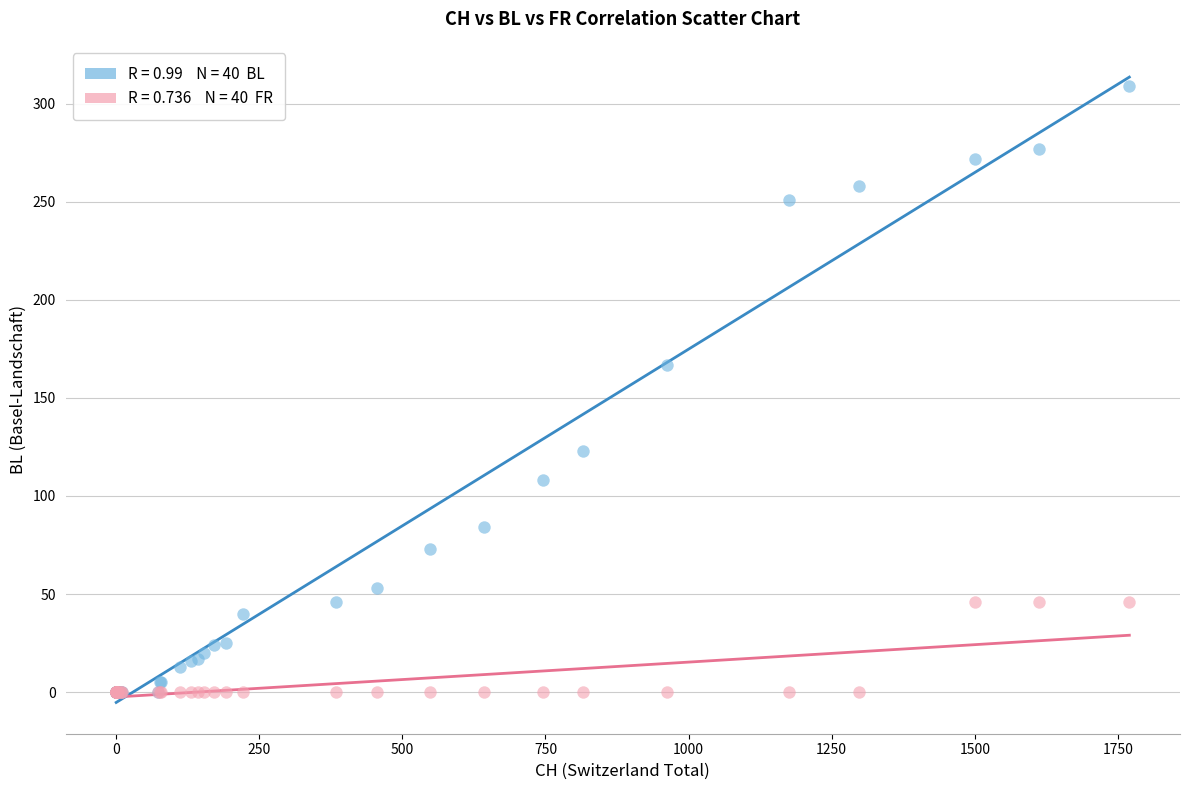

Across all series, what Y value is closest to 154?

167